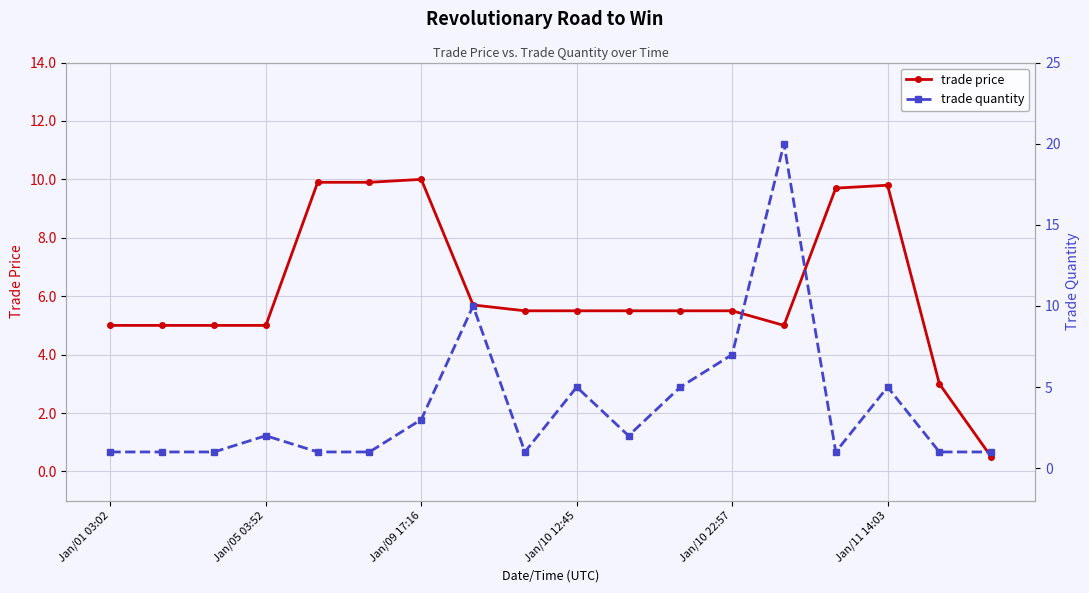

What is the difference between the trade price values at Jan/01 03:02 and Jan/11 14:03?

4.8